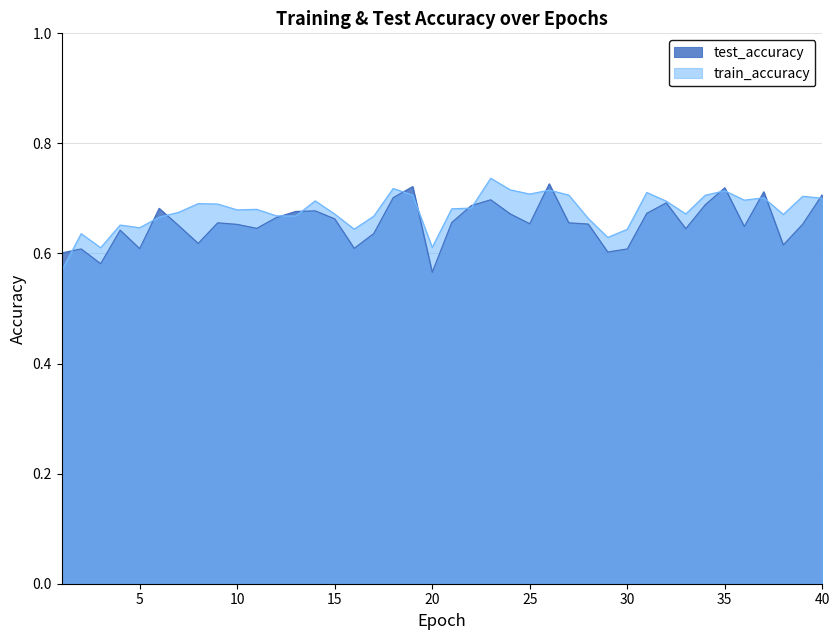

Between 11 and 3, which is larger?

11